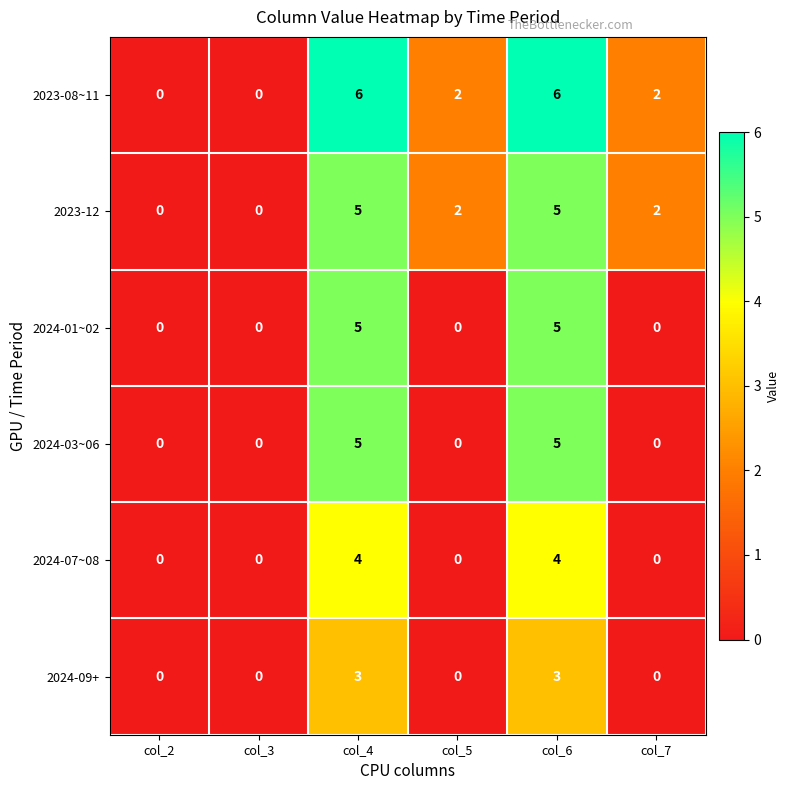

The 2024-09+ series shows 0 at col_7. True or false?

True